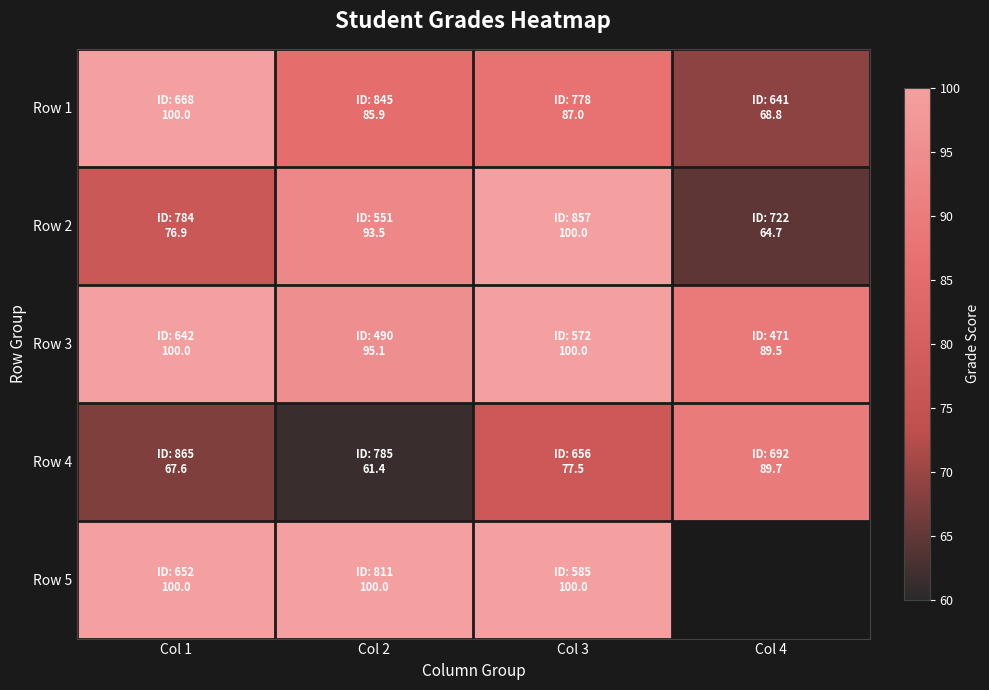

Rank the series at Col 3 from highest to lowest value.

Row 2, Row 3, Row 5, Row 1, Row 4